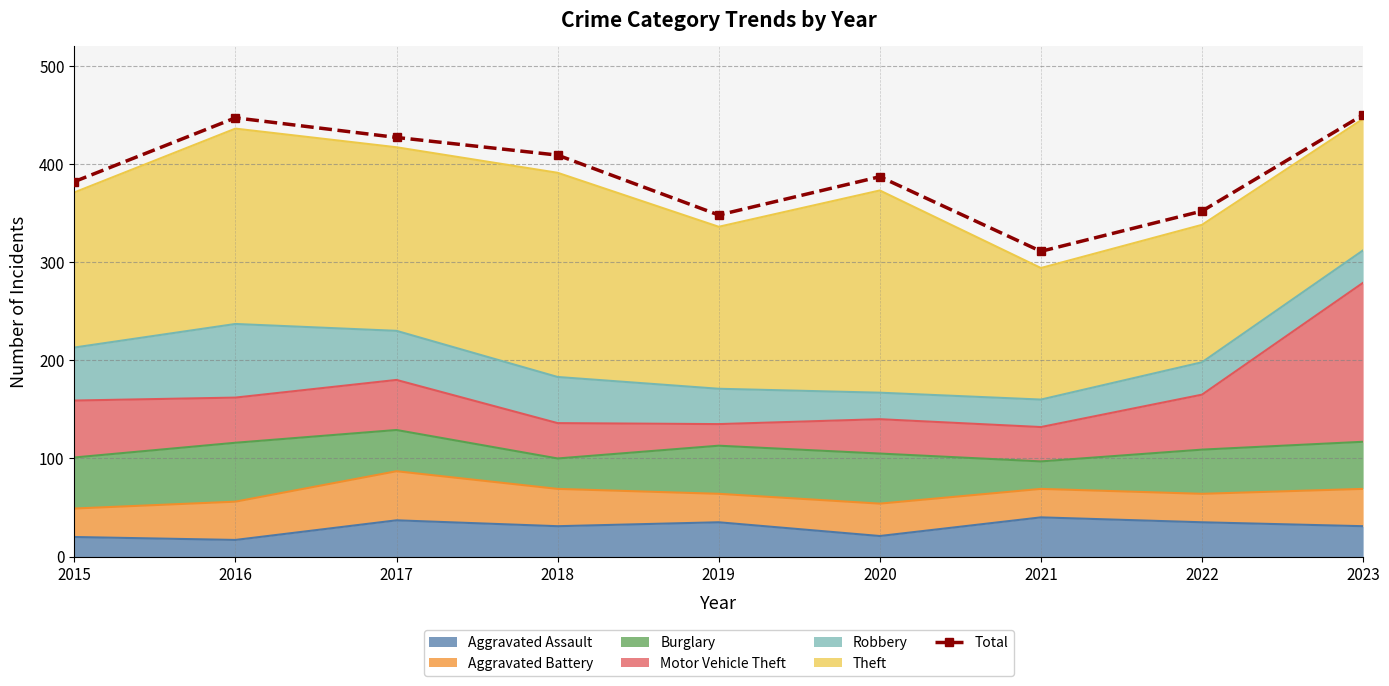

What value does the data have at 2020, to the nearest 10?

390